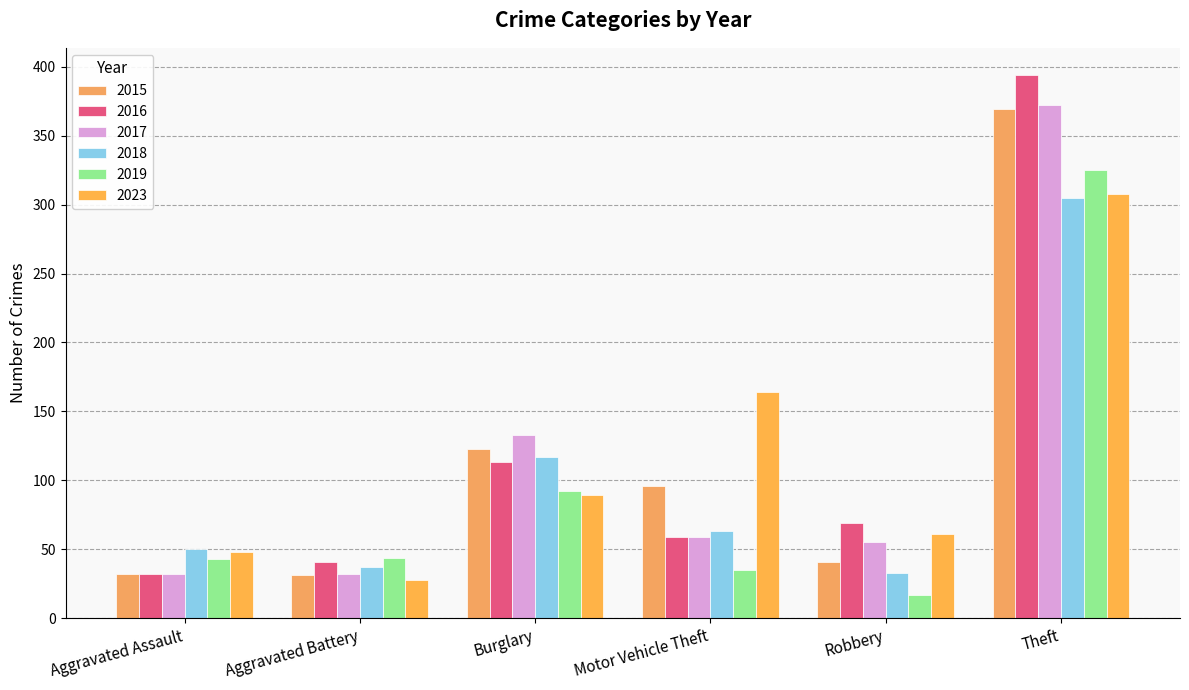

What is the difference between the maximum and minimum values in the 2015 series?

338